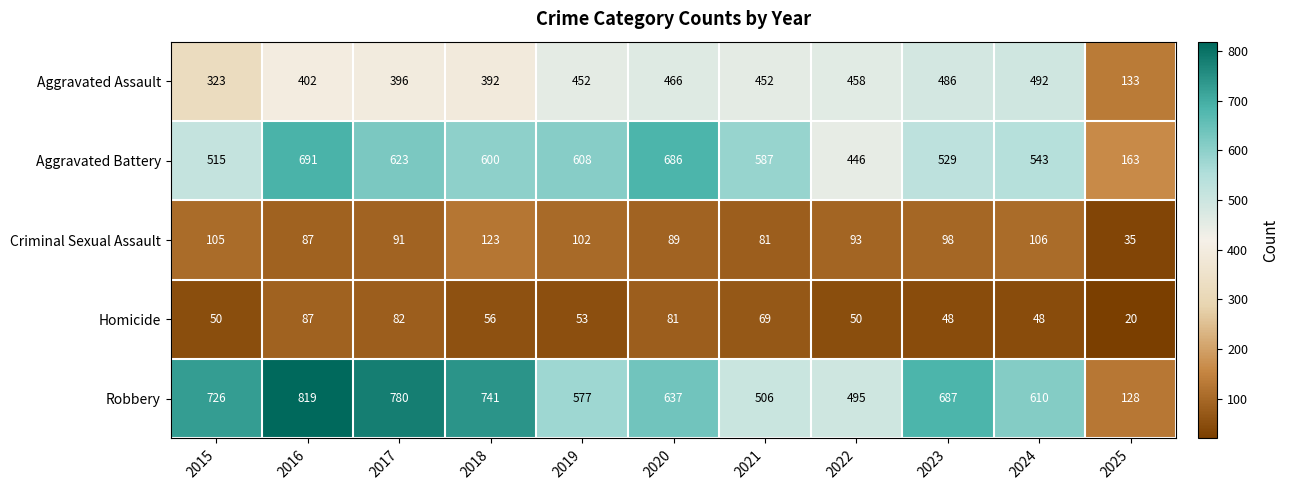

The Aggravated Battery series shows 529 at 2023. True or false?

True